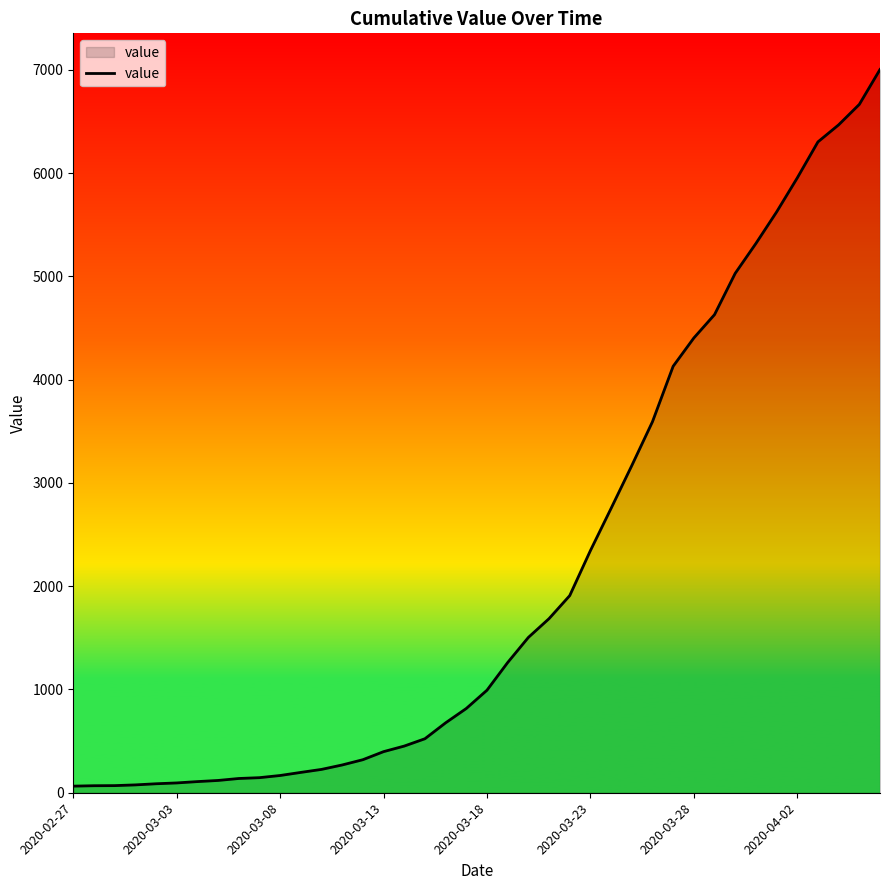

What is the difference between the maximum and minimum values?

6940